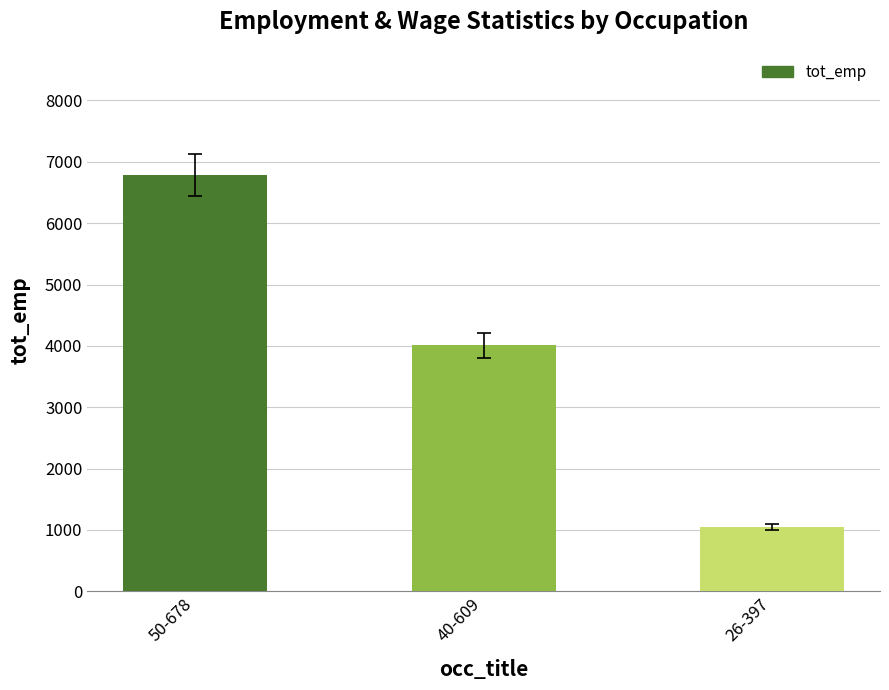

What value does the data have at 40-609?

4008